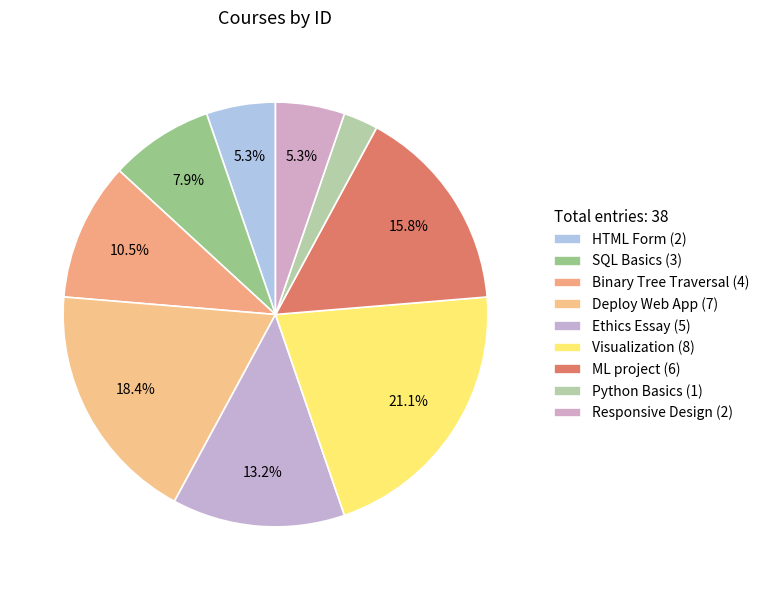

The Ethics Essay slice represents 13% of the pie. True or false?

True